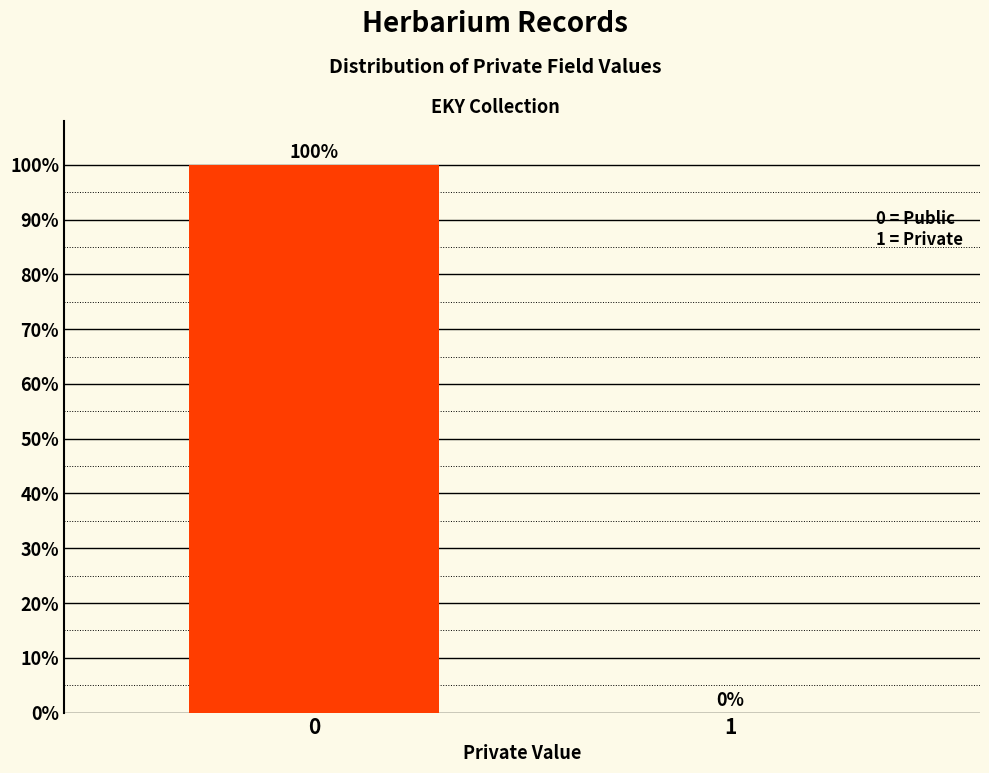

Reading right to left, transcribe all the data shown in this chart.

1=0	0=100